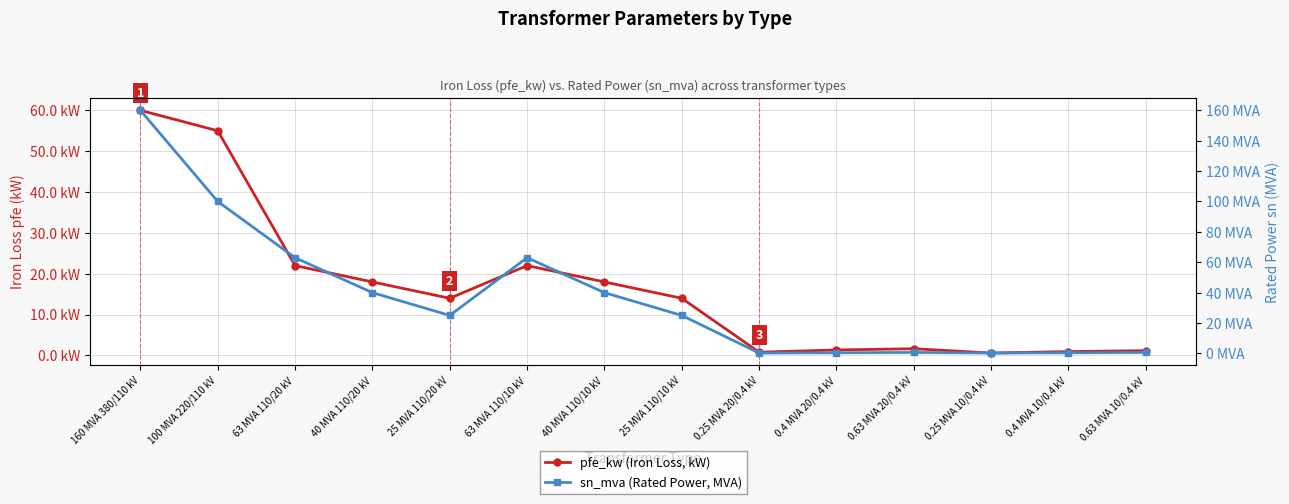

What are all the series names shown in the legend?

pfe_kw (Iron Loss, kW), sn_mva (Rated Power, MVA)